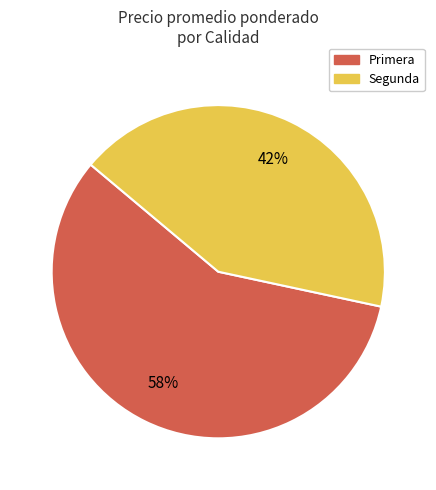

Is it true that Primera is 72% of the pie?

False